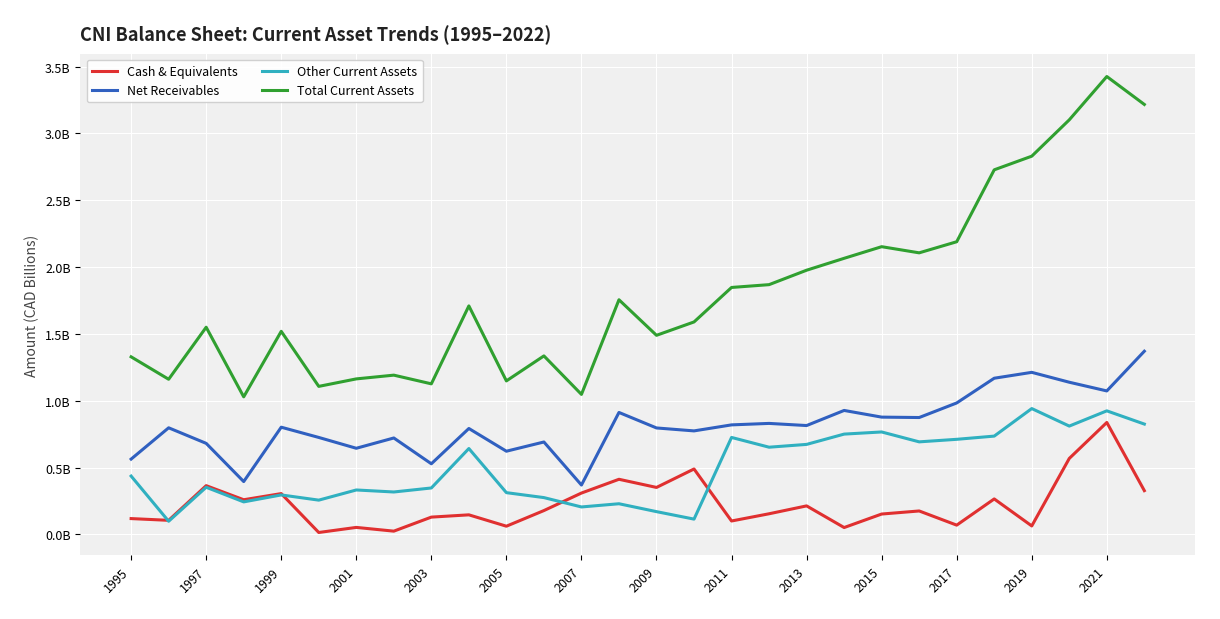

Does the chart display data point markers on the line(s)?

No